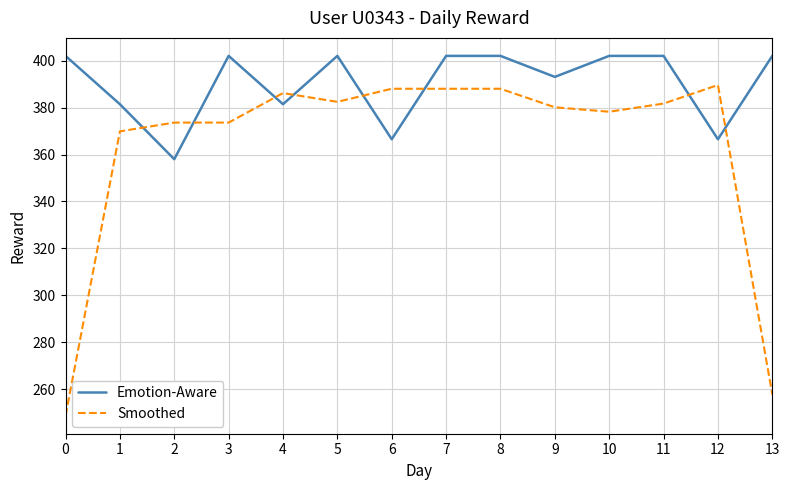

Reading left to right, list all the values displayed in this chart.

Emotion-Aware: 402.0	381.4	358.0	402.0	381.4	402.0	366.5	402.0	402.0	393.1	402.0	402.0	366.5	402.0
Smoothed: 248.8	369.9	373.6	373.6	386.2	382.4	388.0	388.0	388.0	380.1	378.2	381.7	389.6	257.8